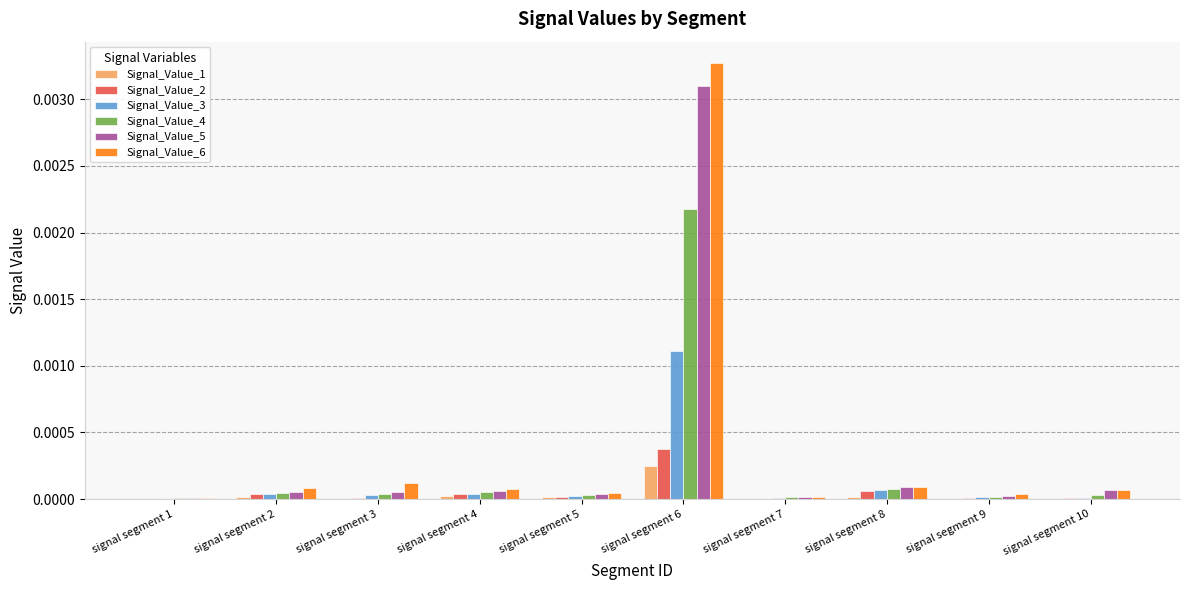

The value of Signal_Value_5 at signal segment 10 is 0.0. True or false?

True